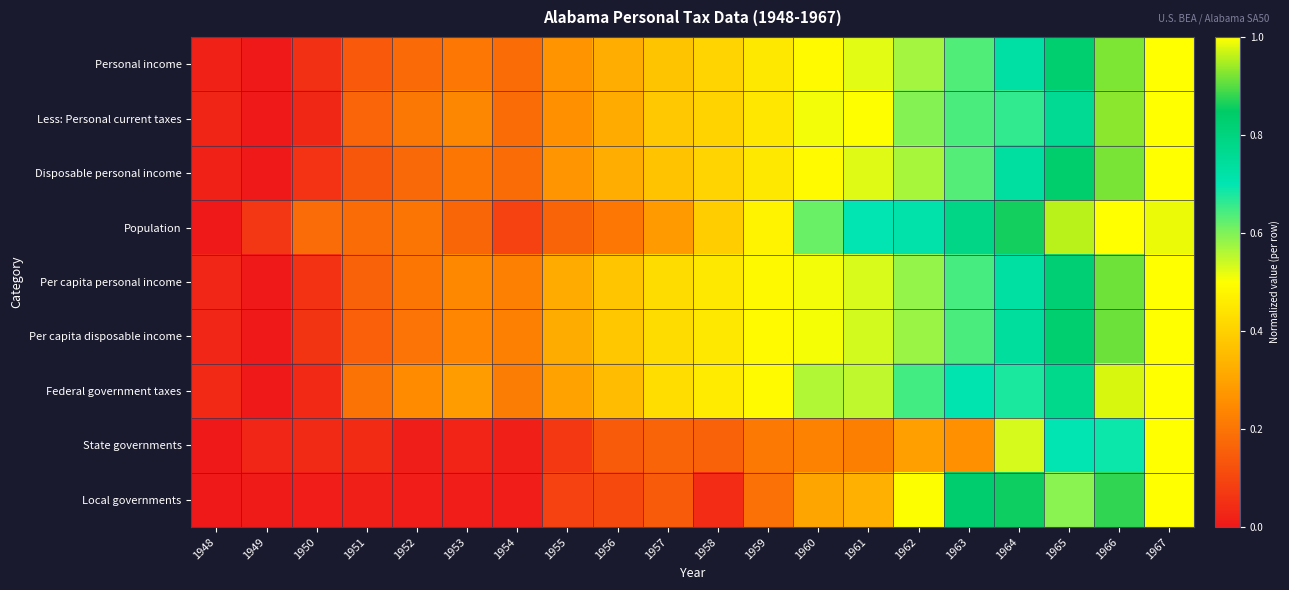

Reading left to right, what are all the values shown in this chart?

Personal income: 1948=0.0	1949=0.0	1950=0.1	1951=0.1	1952=0.2	1953=0.2	1954=0.2	1955=0.3	1956=0.3	1957=0.4	1958=0.4	1959=0.5	1960=0.5	1961=0.5	1962=0.6	1963=0.6	1964=0.7	1965=0.8	1966=0.9	1967=1.0
Less: Personal current taxes: 1948=0.0	1949=0.0	1950=0.0	1951=0.2	1952=0.2	1953=0.2	1954=0.2	1955=0.3	1956=0.3	1957=0.4	1958=0.4	1959=0.4	1960=0.5	1961=0.5	1962=0.6	1963=0.6	1964=0.7	1965=0.8	1966=0.9	1967=1.0
Disposable personal income: 1948=0.0	1949=0.0	1950=0.1	1951=0.1	1952=0.2	1953=0.2	1954=0.2	1955=0.3	1956=0.3	1957=0.4	1958=0.4	1959=0.5	1960=0.5	1961=0.5	1962=0.6	1963=0.6	1964=0.7	1965=0.8	1966=0.9	1967=1.0
Population: 1948=0.0	1949=0.1	1950=0.2	1951=0.2	1952=0.2	1953=0.2	1954=0.1	1955=0.2	1956=0.2	1957=0.3	1958=0.4	1959=0.5	1960=0.6	1961=0.7	1962=0.7	1963=0.8	1964=0.9	1965=1.0	1966=1.0	1967=1.0
Per capita personal income: 1948=0.0	1949=0.0	1950=0.1	1951=0.2	1952=0.2	1953=0.2	1954=0.2	1955=0.3	1956=0.4	1957=0.4	1958=0.4	1959=0.5	1960=0.5	1961=0.5	1962=0.6	1963=0.6	1964=0.7	1965=0.8	1966=0.9	1967=1.0
Per capita disposable income: 1948=0.0	1949=0.0	1950=0.1	1951=0.2	1952=0.2	1953=0.2	1954=0.2	1955=0.3	1956=0.4	1957=0.4	1958=0.4	1959=0.5	1960=0.5	1961=0.5	1962=0.6	1963=0.6	1964=0.7	1965=0.8	1966=0.9	1967=1.0
Federal government taxes: 1948=0.0	1949=0.0	1950=0.0	1951=0.2	1952=0.2	1953=0.3	1954=0.2	1955=0.3	1956=0.4	1957=0.4	1958=0.5	1959=0.5	1960=0.6	1961=0.5	1962=0.6	1963=0.7	1964=0.7	1965=0.8	1966=1.0	1967=1.0
State governments: 1948=0.0	1949=0.0	1950=0.0	1951=0.0	1952=0.0	1953=0.0	1954=0.0	1955=0.1	1956=0.1	1957=0.2	1958=0.2	1959=0.2	1960=0.2	1961=0.2	1962=0.3	1963=0.3	1964=0.5	1965=0.7	1966=0.7	1967=1.0
Local governments: 1948=0.0	1949=0.0	1950=0.0	1951=0.0	1952=0.0	1953=0.0	1954=0.0	1955=0.1	1956=0.1	1957=0.1	1958=0.0	1959=0.2	1960=0.3	1961=0.3	1962=0.5	1963=0.8	1964=0.9	1965=0.6	1966=0.9	1967=1.0